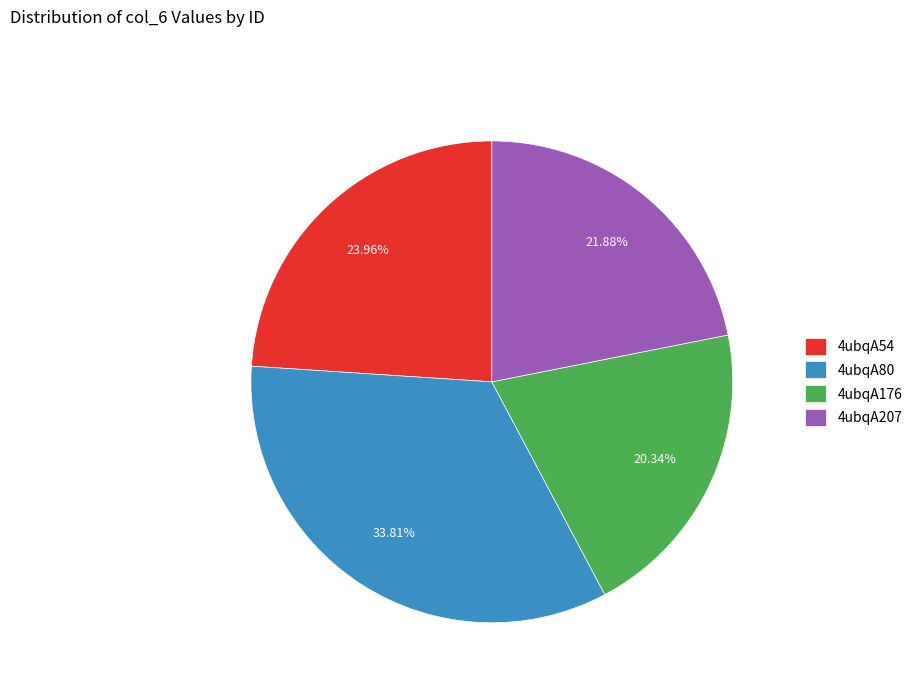

How many slices are in this pie chart?

4